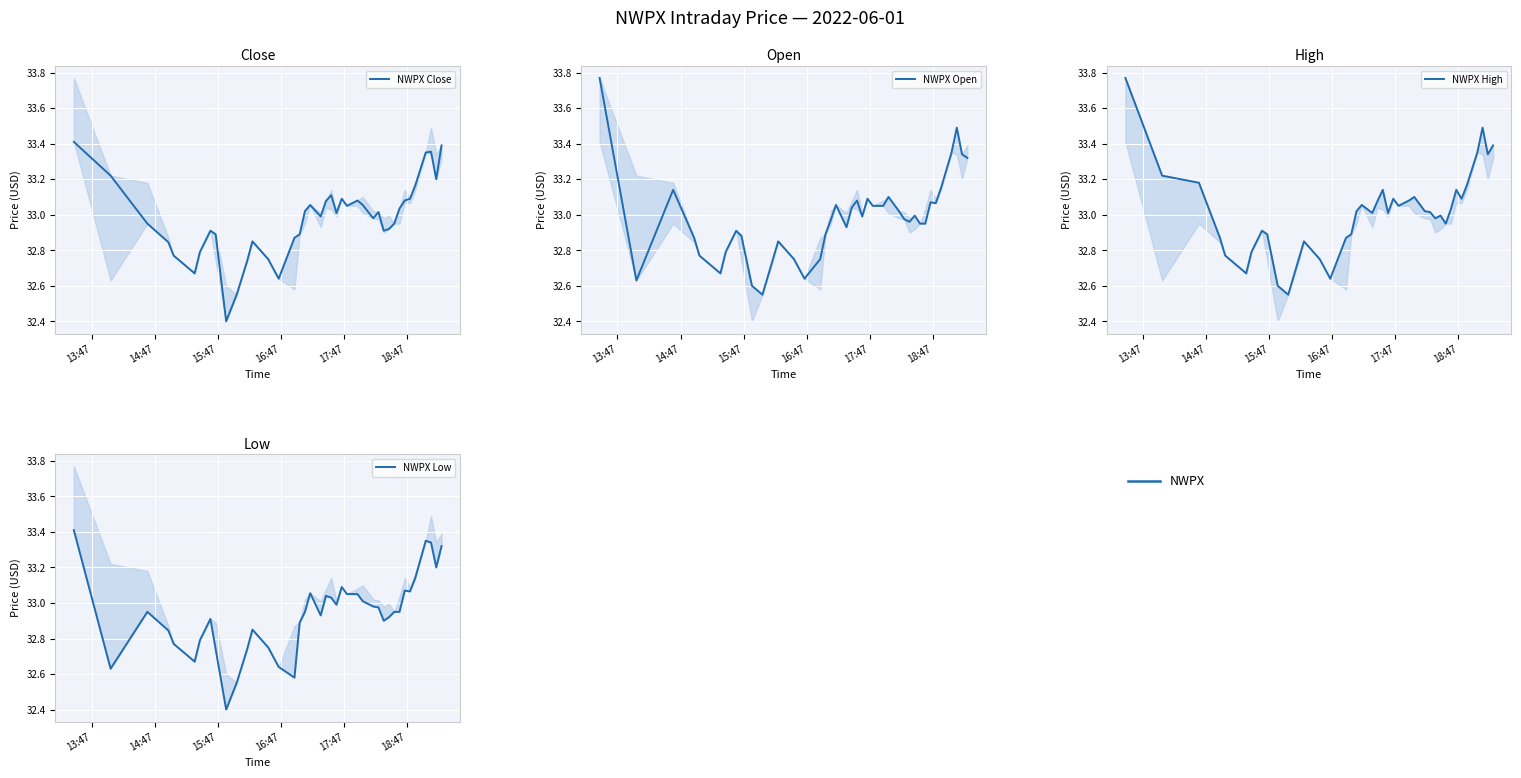

What is the minimum value for NWPX Close?

32.4